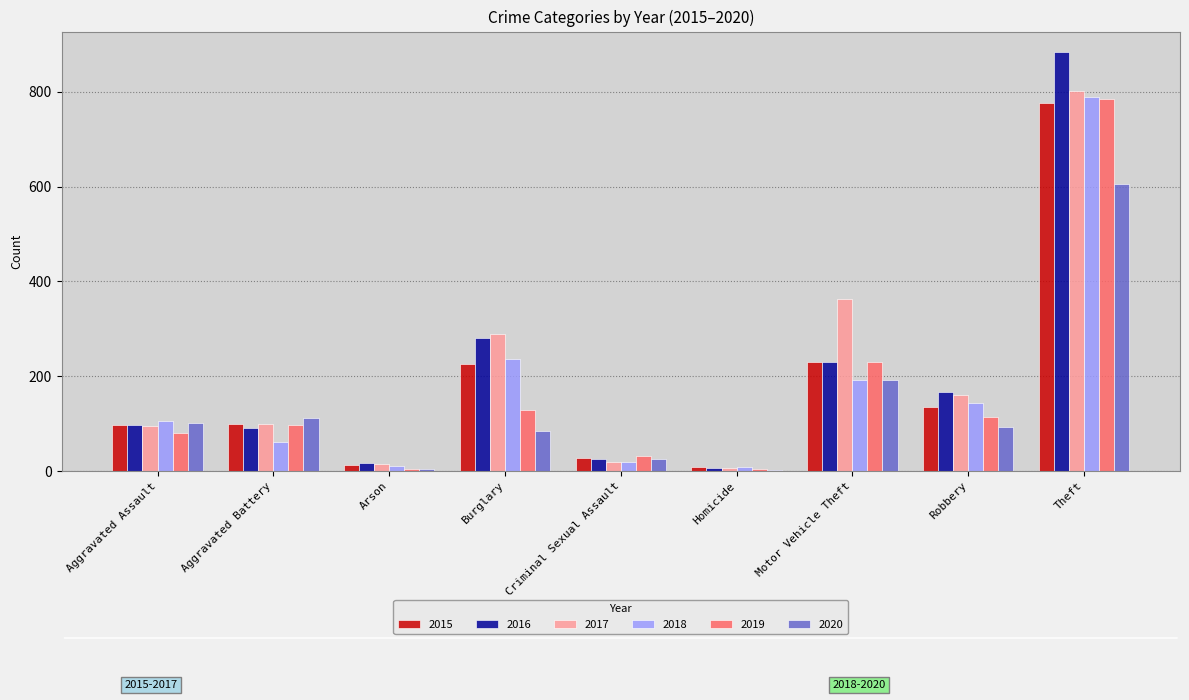

True or false: 2018 has a value of 105 at Aggravated Assault.

True